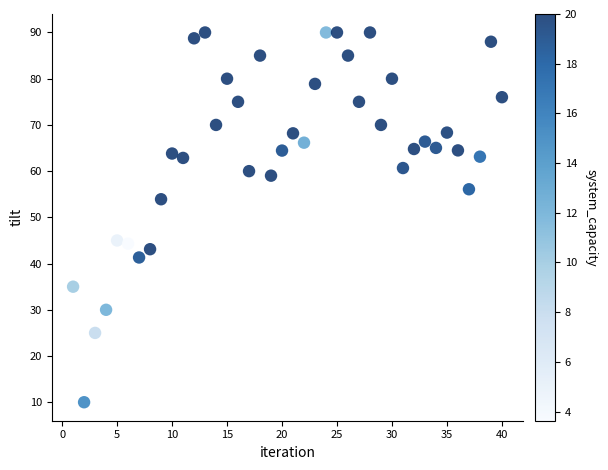

What is the range of Y values (max minus min)?

80.0